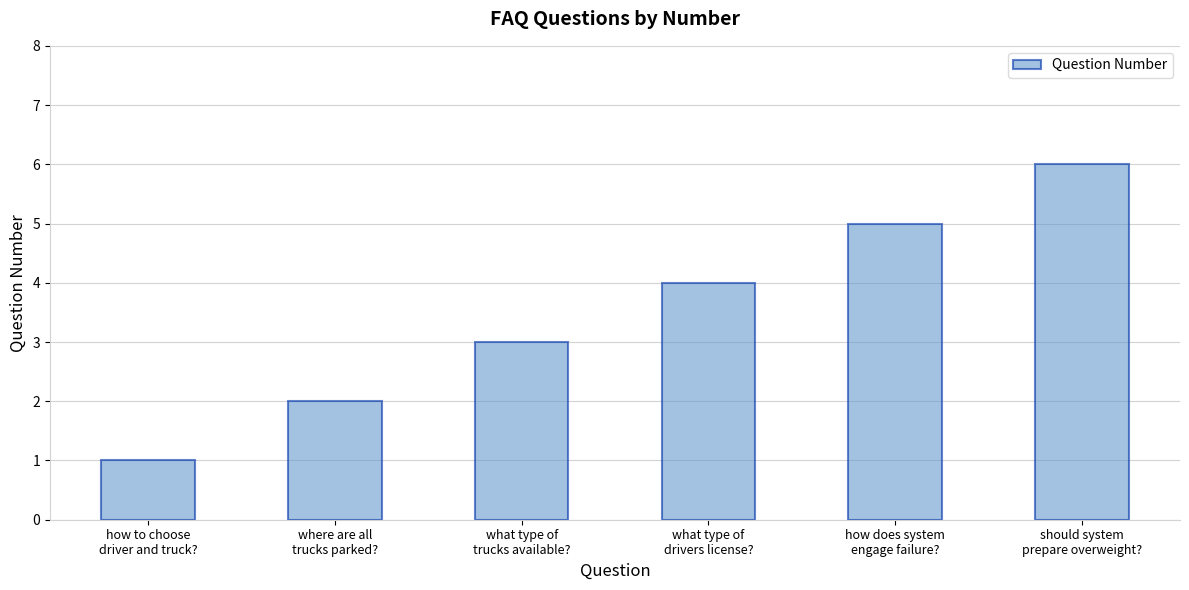

What is the label of the 5th bar from the left?

how does system
engage failure?